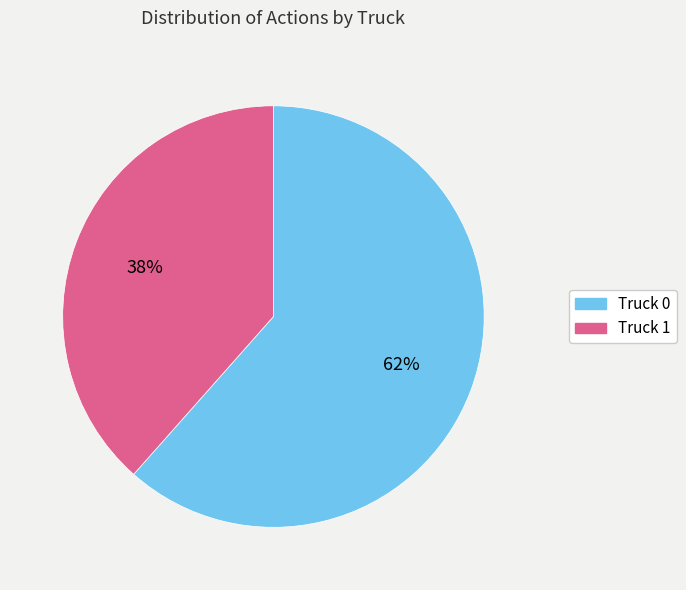

Does Truck 0 account for over 50% of the chart?

Yes